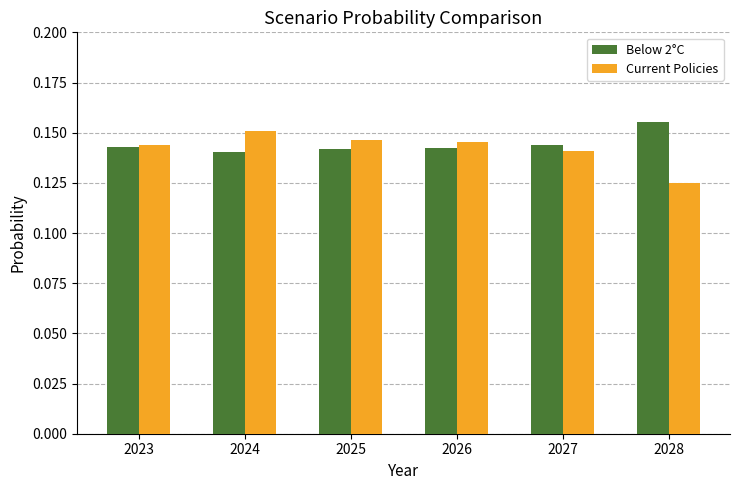

Are the bars grouped side by side (vs. stacked)?

Yes